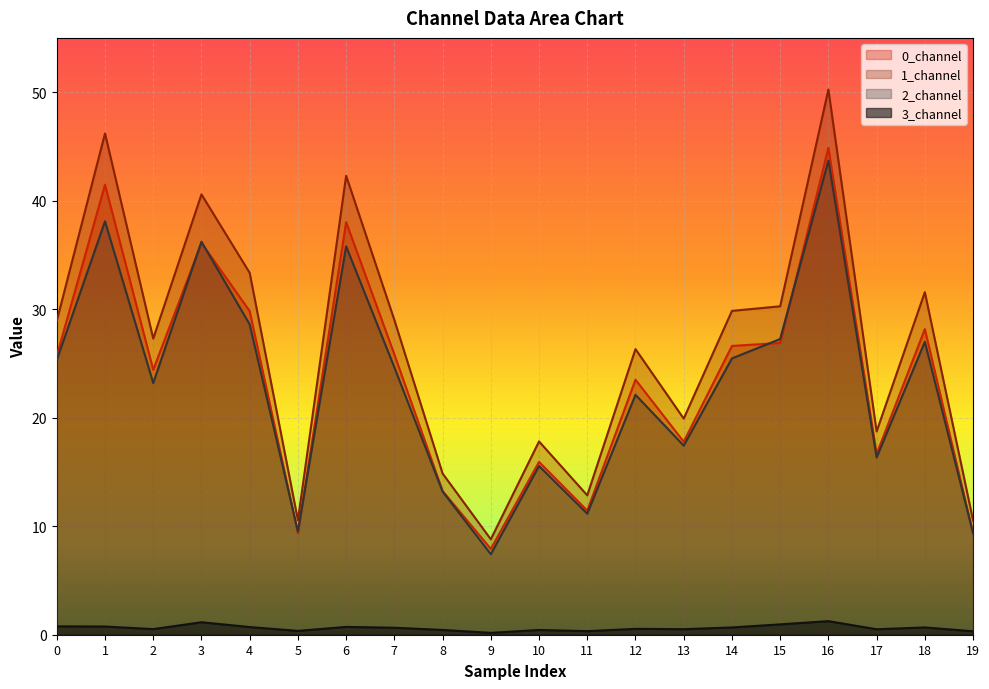

True or false: 3_channel and 0_channel intersect in this chart.

False